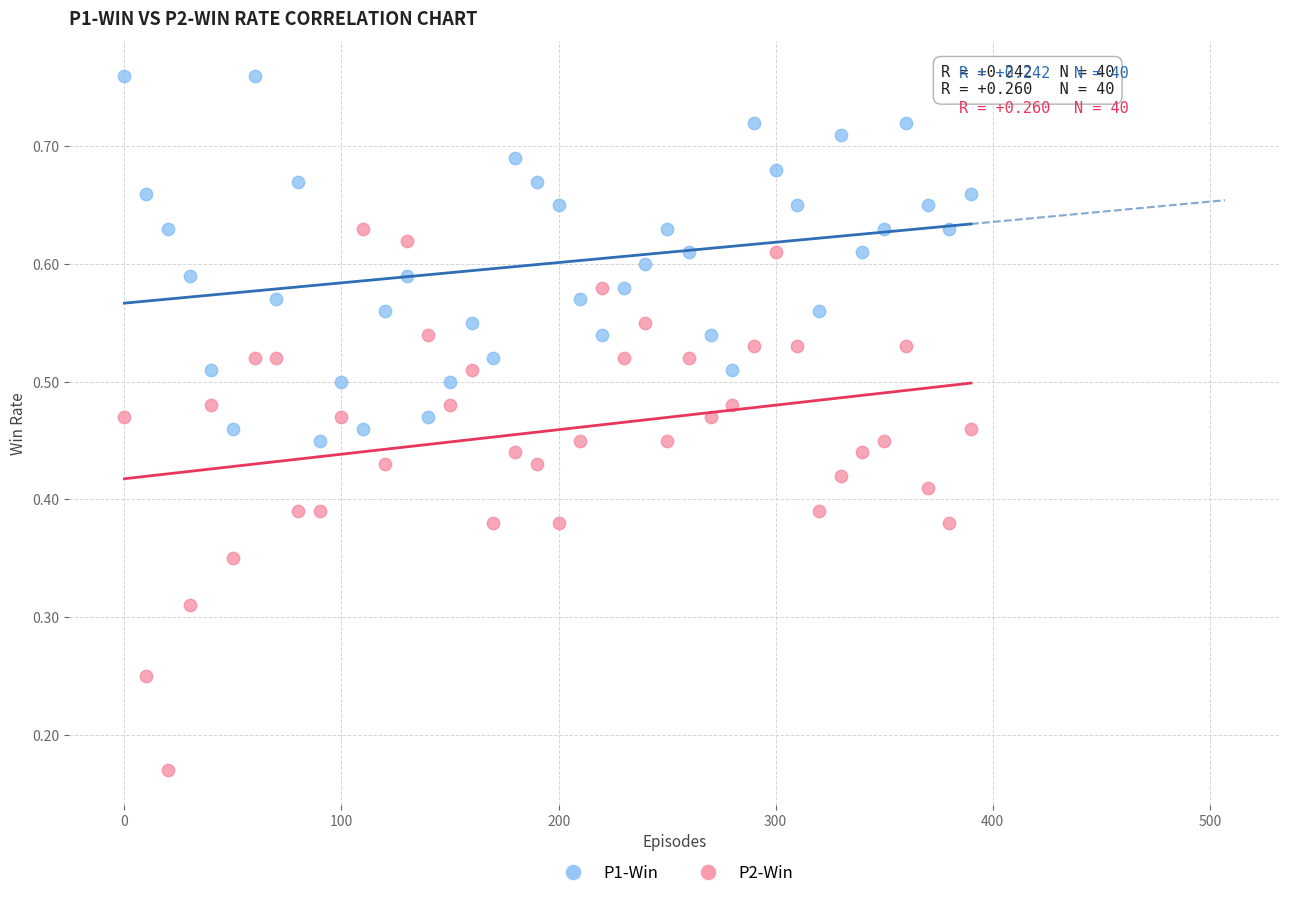

Which series has the largest Y range (max minus min)?

P2-Win